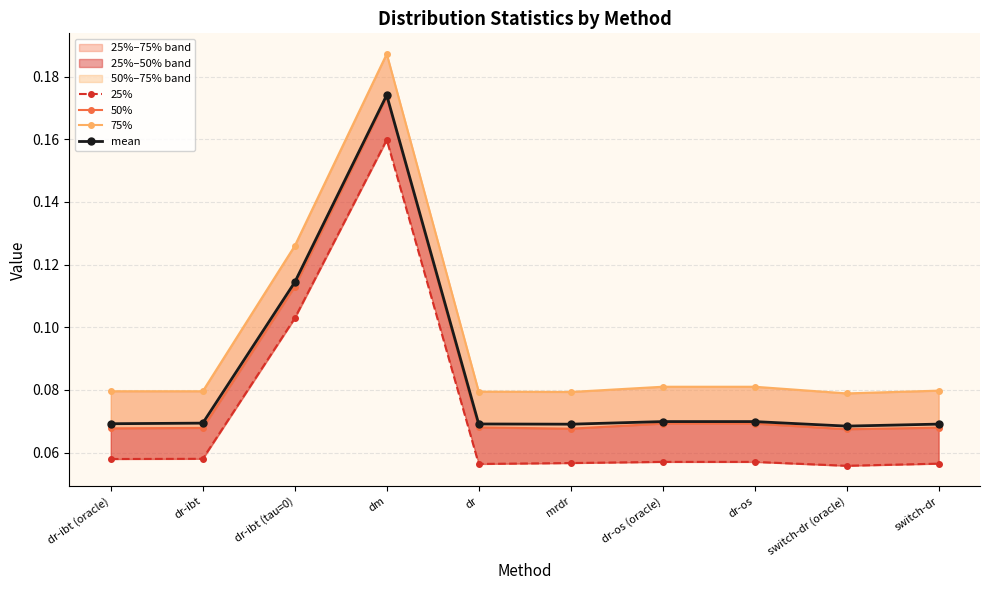

Reading right to left, transcribe all the data shown in this chart.

25%: switch-dr=0.1	switch-dr (oracle)=0.1	dr-os=0.1	dr-os (oracle)=0.1	mrdr=0.1	dr=0.1	dm=0.2	dr-ibt (tau=0)=0.1	dr-ibt=0.1	dr-ibt (oracle)=0.1
50%: switch-dr=0.1	switch-dr (oracle)=0.1	dr-os=0.1	dr-os (oracle)=0.1	mrdr=0.1	dr=0.1	dm=0.2	dr-ibt (tau=0)=0.1	dr-ibt=0.1	dr-ibt (oracle)=0.1
75%: switch-dr=0.1	switch-dr (oracle)=0.1	dr-os=0.1	dr-os (oracle)=0.1	mrdr=0.1	dr=0.1	dm=0.2	dr-ibt (tau=0)=0.1	dr-ibt=0.1	dr-ibt (oracle)=0.1
mean: switch-dr=0.1	switch-dr (oracle)=0.1	dr-os=0.1	dr-os (oracle)=0.1	mrdr=0.1	dr=0.1	dm=0.2	dr-ibt (tau=0)=0.1	dr-ibt=0.1	dr-ibt (oracle)=0.1